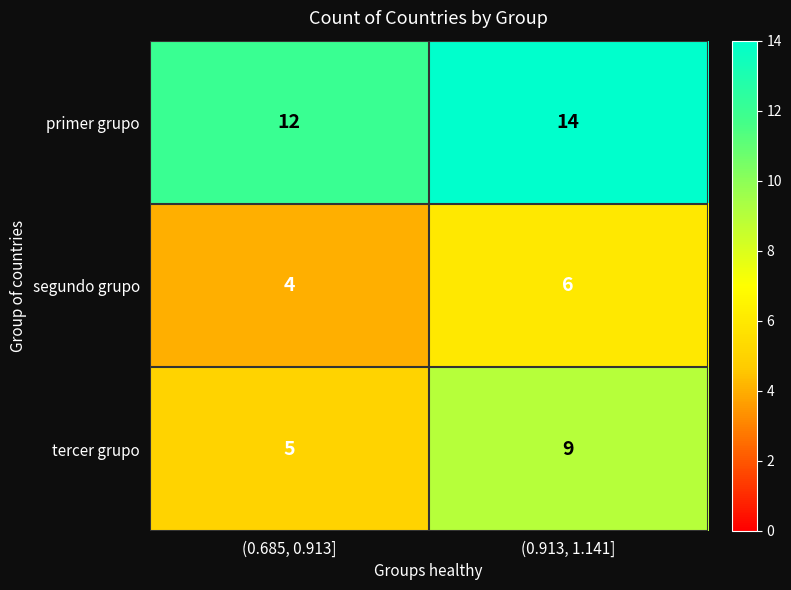

Which series has the largest total across all categories?

primer grupo